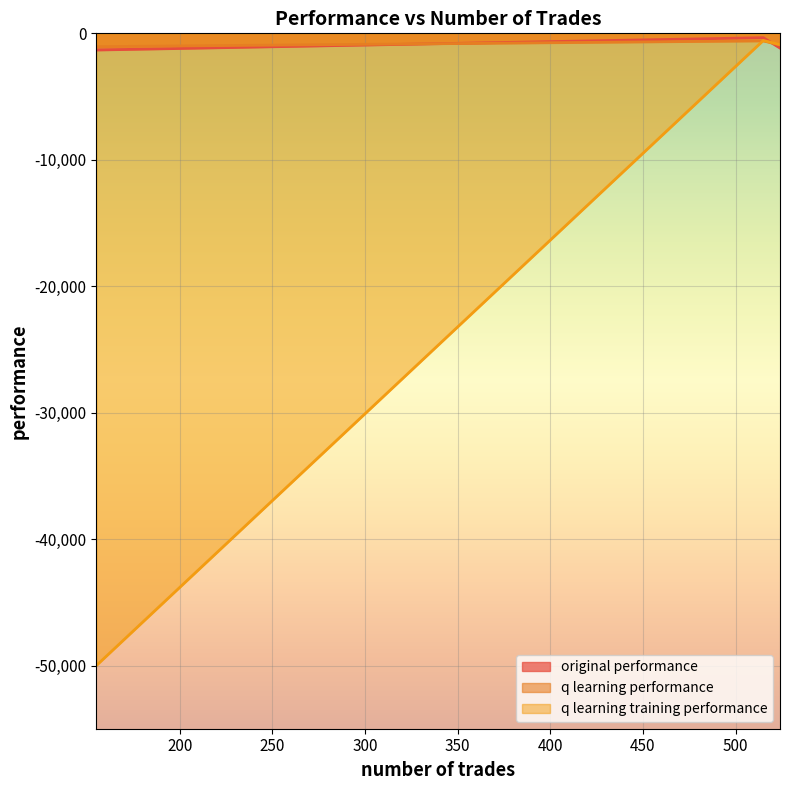

What is the maximum value for original performance?

-344.1